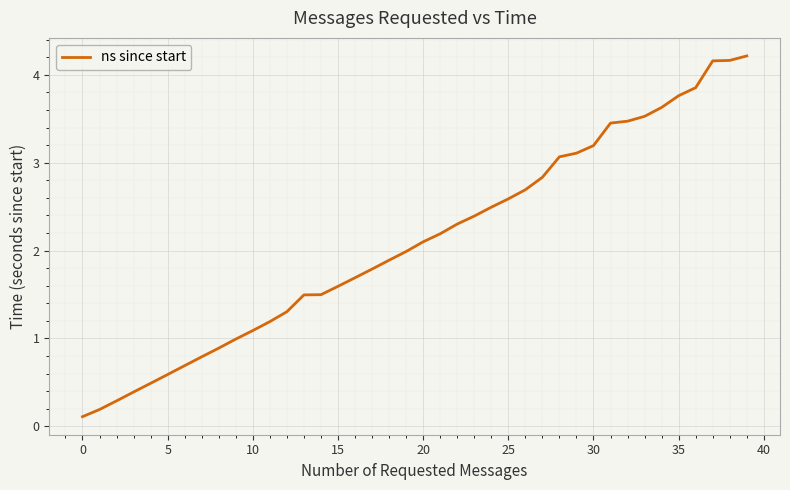

What is the maximum value shown in the chart?

4.2